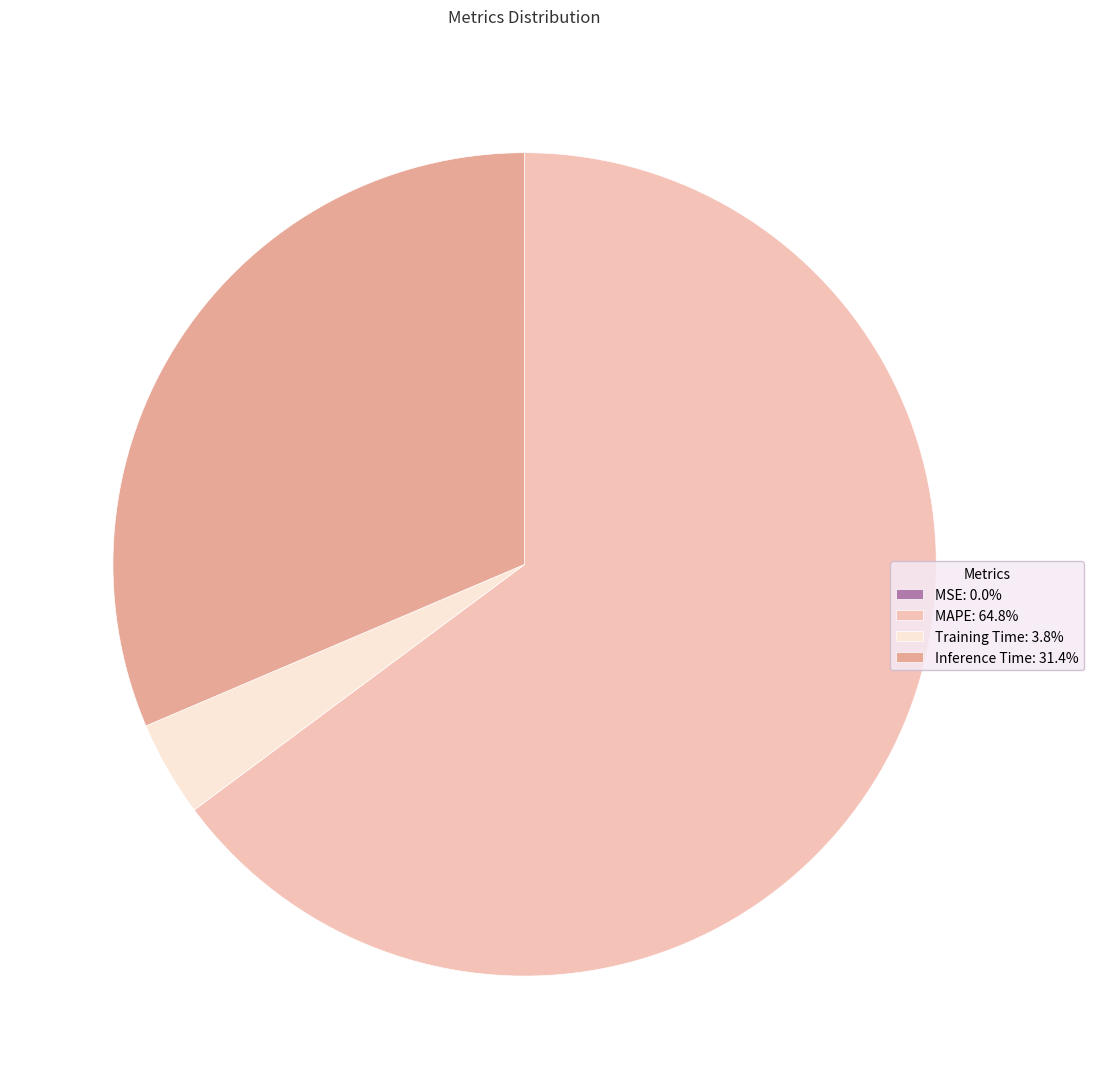

Is there any slice that represents more than half of the pie?

Yes